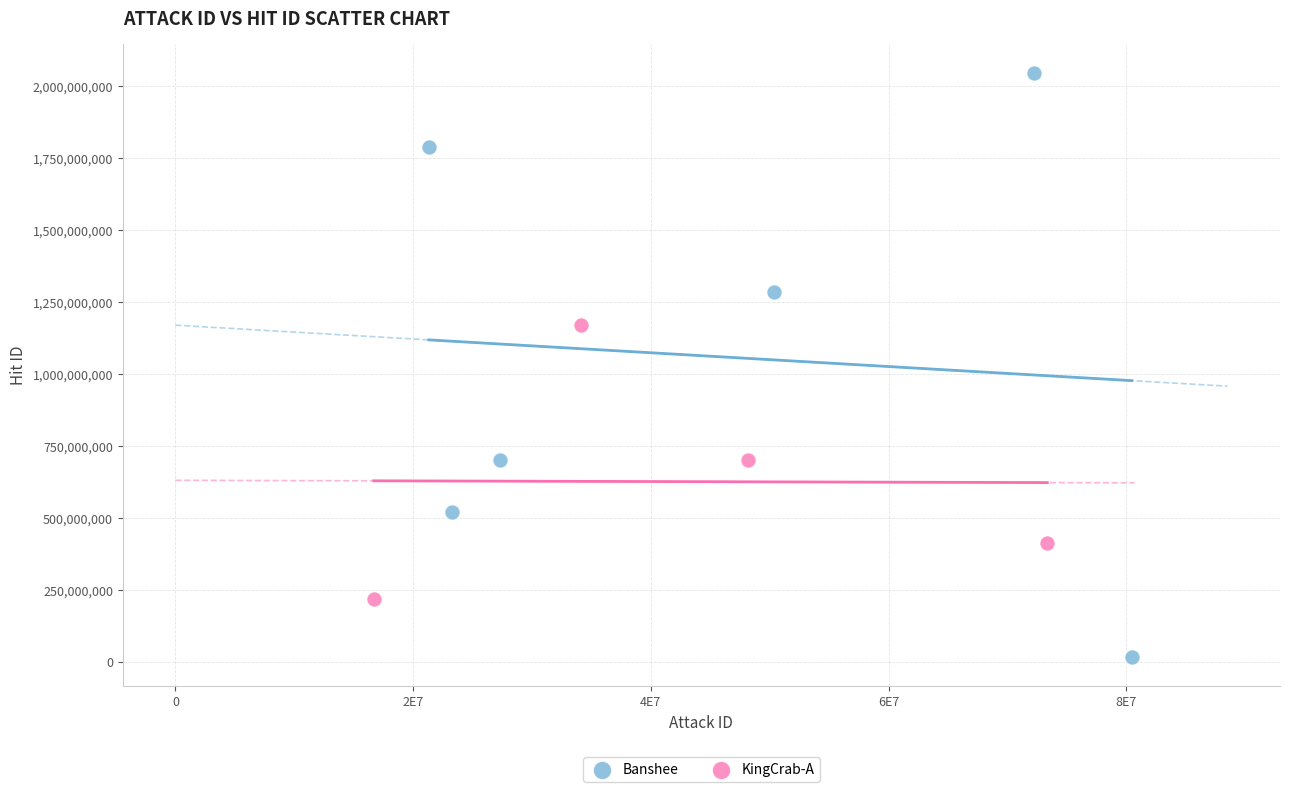

Which series reaches the minimum Y coordinate?

Banshee